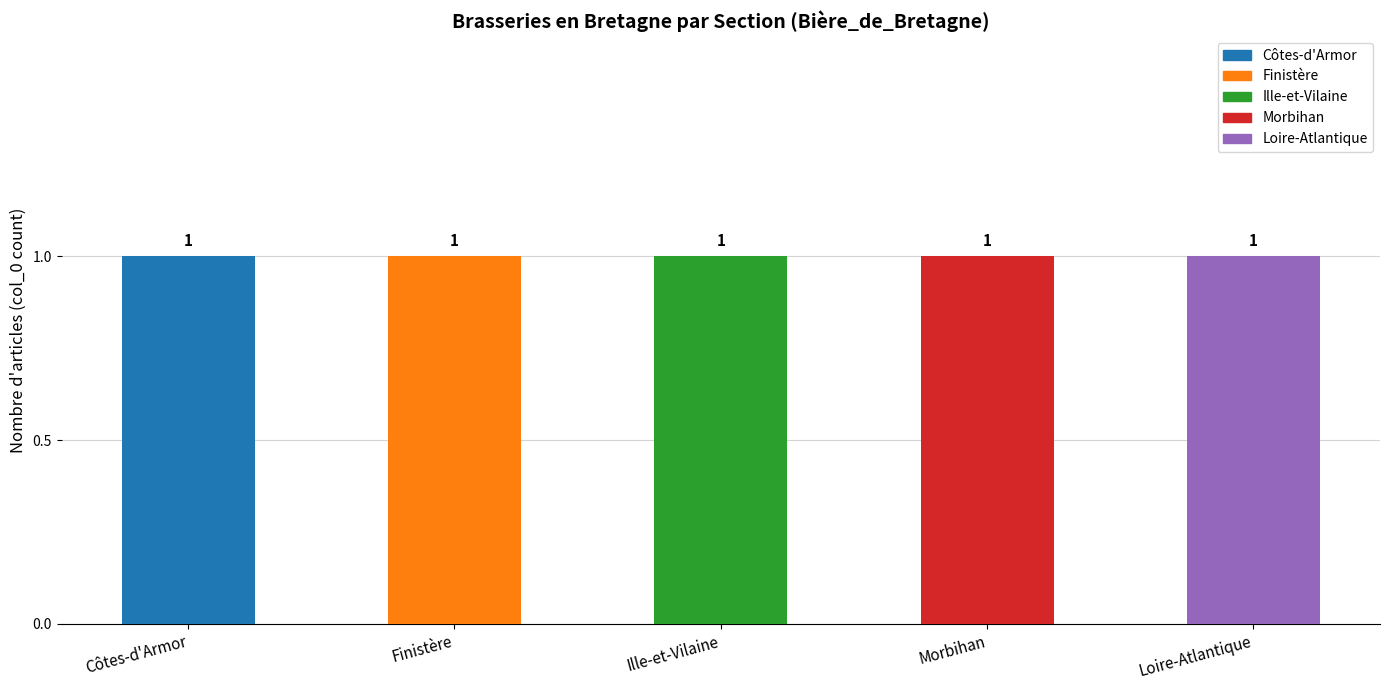

Reading left to right, transcribe all the data shown in this chart.

Côtes-d'Armor: Côtes-d'Armor=1	Finistère=0	Ille-et-Vilaine=0	Morbihan=0	Loire-Atlantique=0
Finistère: Côtes-d'Armor=0	Finistère=1	Ille-et-Vilaine=0	Morbihan=0	Loire-Atlantique=0
Ille-et-Vilaine: Côtes-d'Armor=0	Finistère=0	Ille-et-Vilaine=1	Morbihan=0	Loire-Atlantique=0
Morbihan: Côtes-d'Armor=0	Finistère=0	Ille-et-Vilaine=0	Morbihan=1	Loire-Atlantique=0
Loire-Atlantique: Côtes-d'Armor=0	Finistère=0	Ille-et-Vilaine=0	Morbihan=0	Loire-Atlantique=1